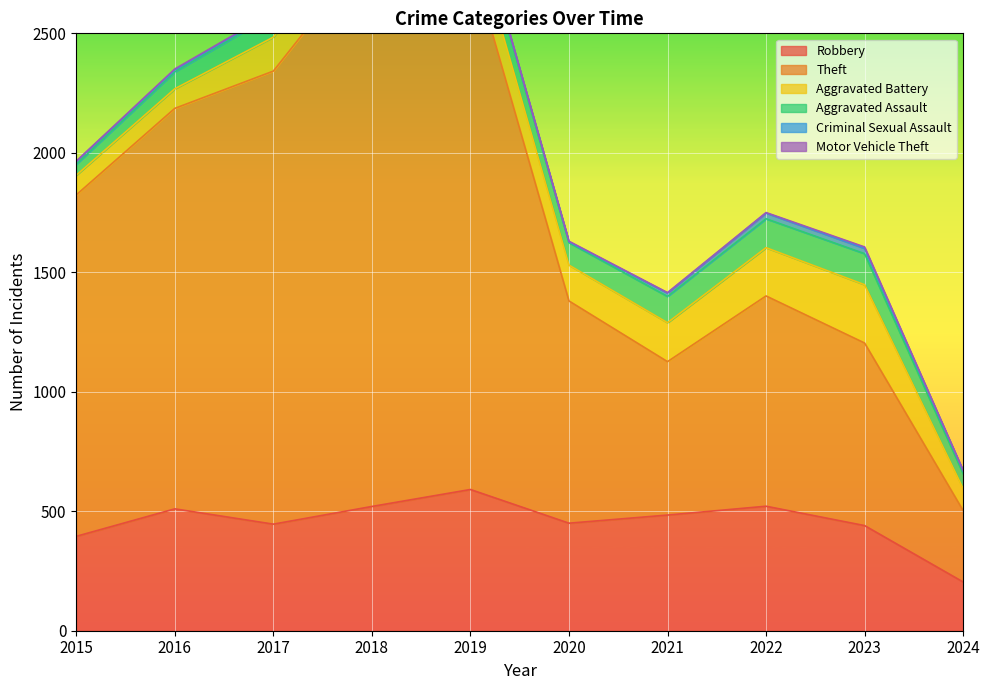

At which category is the sum across all series the highest?

2018